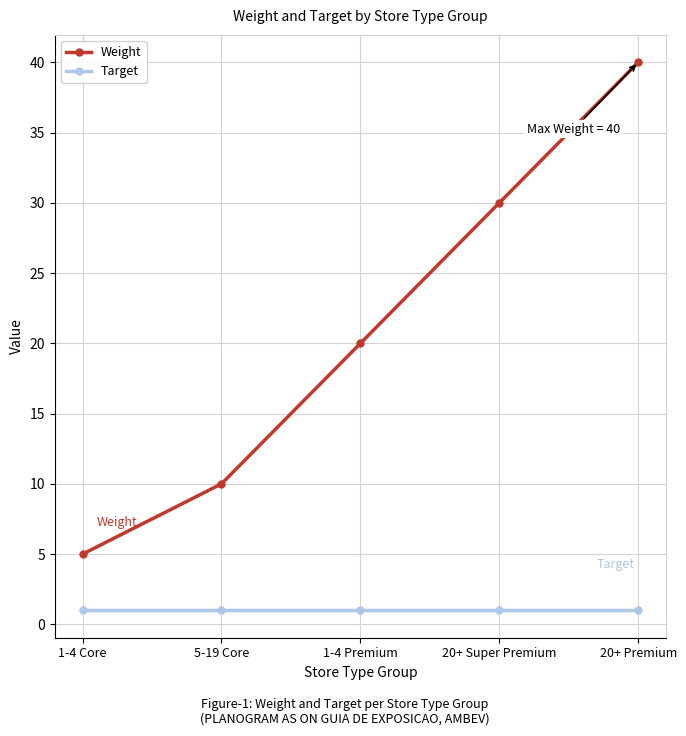

What is the minimum value for Target?

1